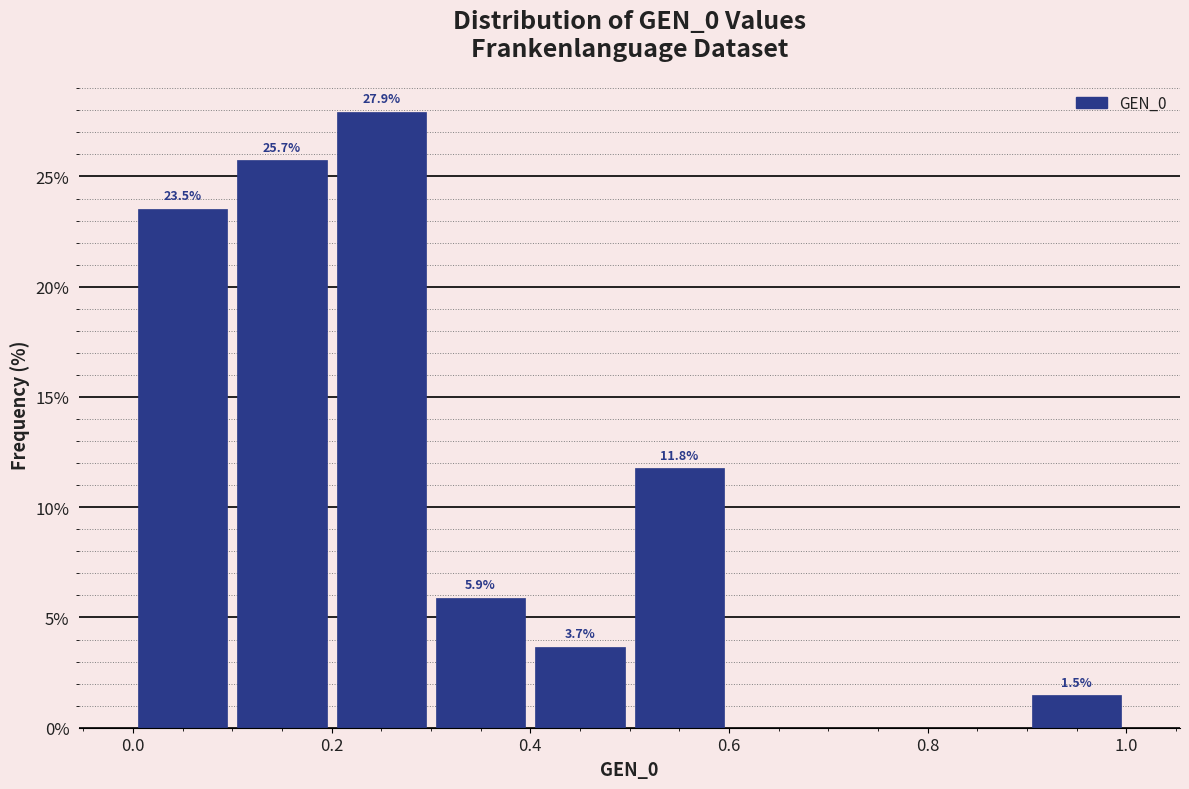

Which range on the x-axis has the tallest bar?

0.2 to 0.3